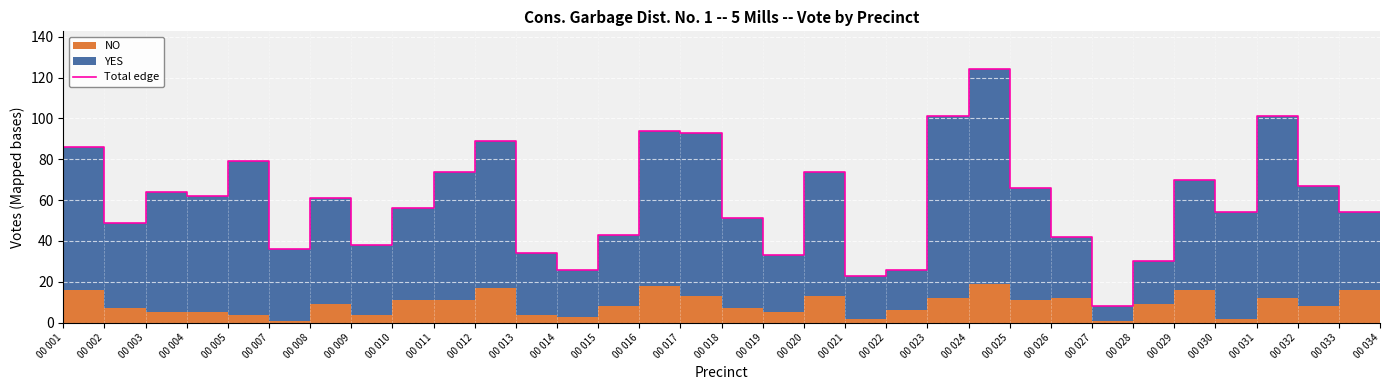

Rank the categories by value from lowest to highest.

00 028, 00 022, 00 015, 00 023, 00 029, 00 020, 00 014, 00 008, 00 010, 00 027, 00 016, 00 003, 00 019, 00 031, 00 034, 00 011, 00 009, 00 005, 00 004, 00 026, 00 033, 00 030, 00 012, 00 021, 00 007, 00 002, 00 013, 00 018, 00 017, 00 024, 00 032, 00 001, 00 025